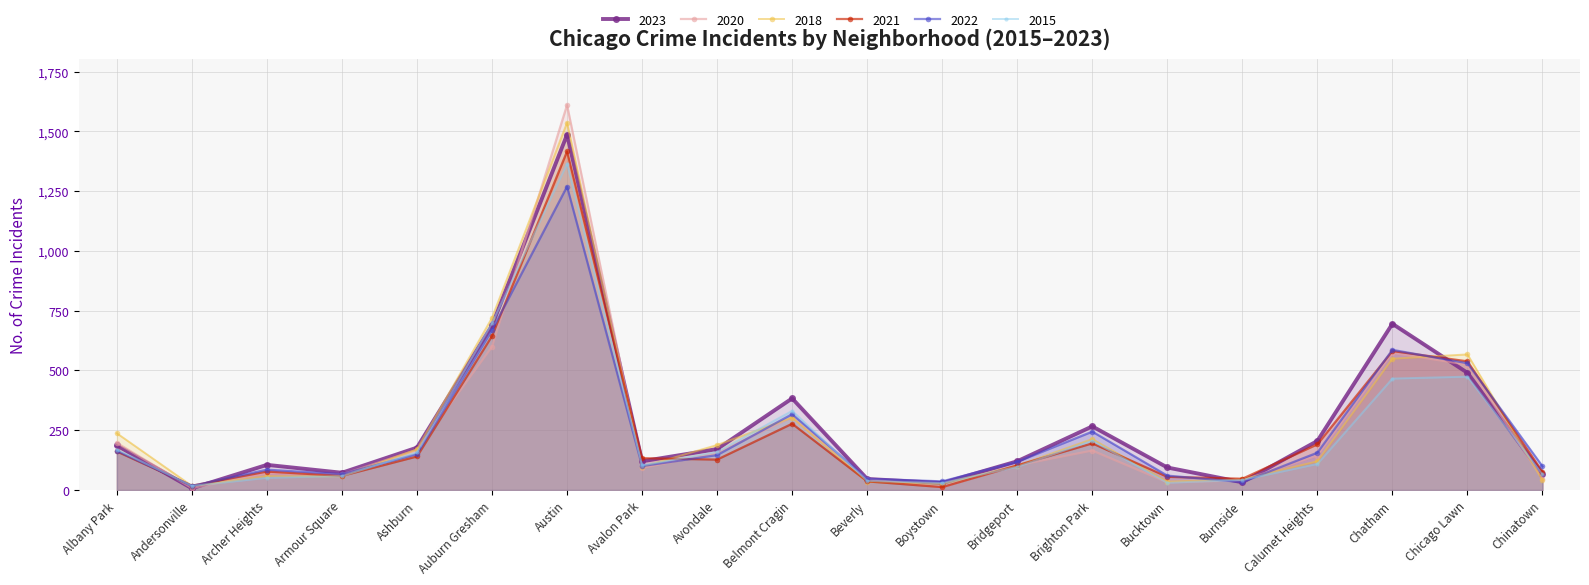

What is the maximum value for 2018?

1536